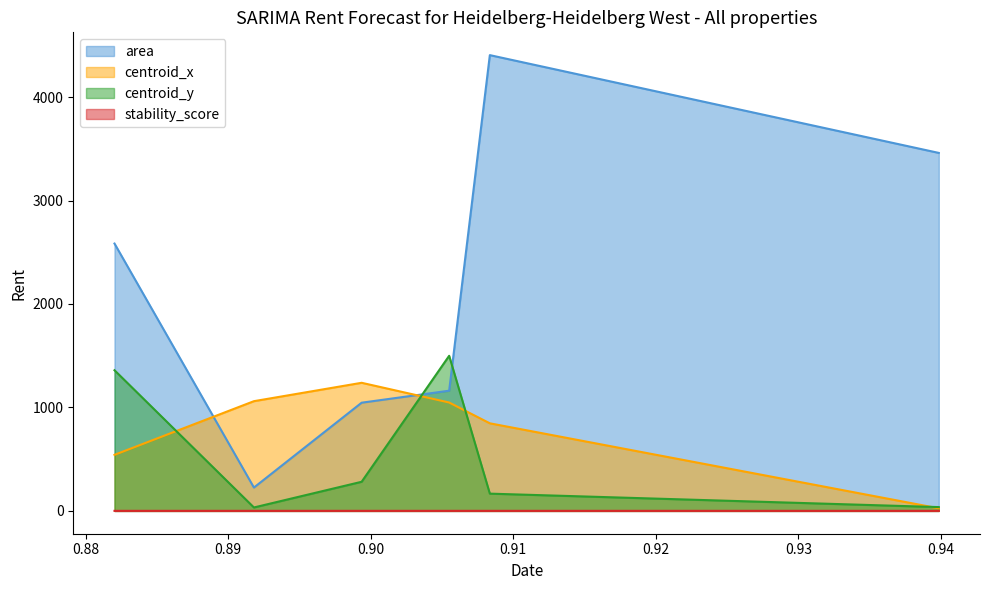

Which series has the largest total across all categories?

area